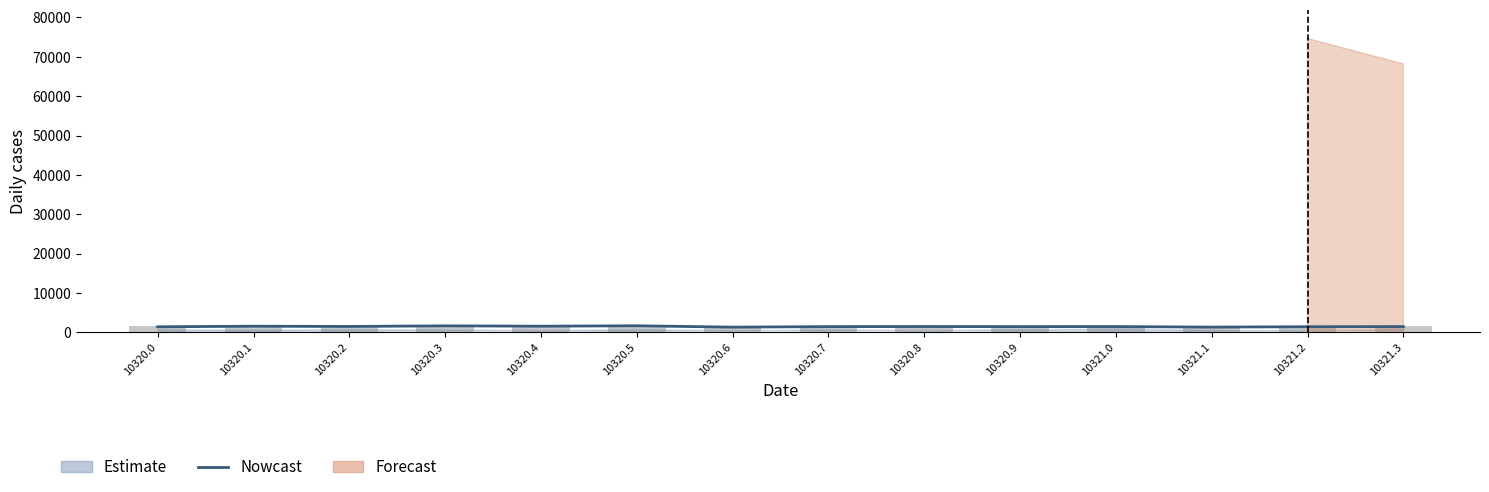

List the labels in order of value, largest first.

10320.5, 10320.3, 10320.4, 10320.1, 10320.2, 10320.8, 10321.0, 10321.3, 10320.9, 10320.7, 10321.2, 10320.0, 10321.1, 10320.6